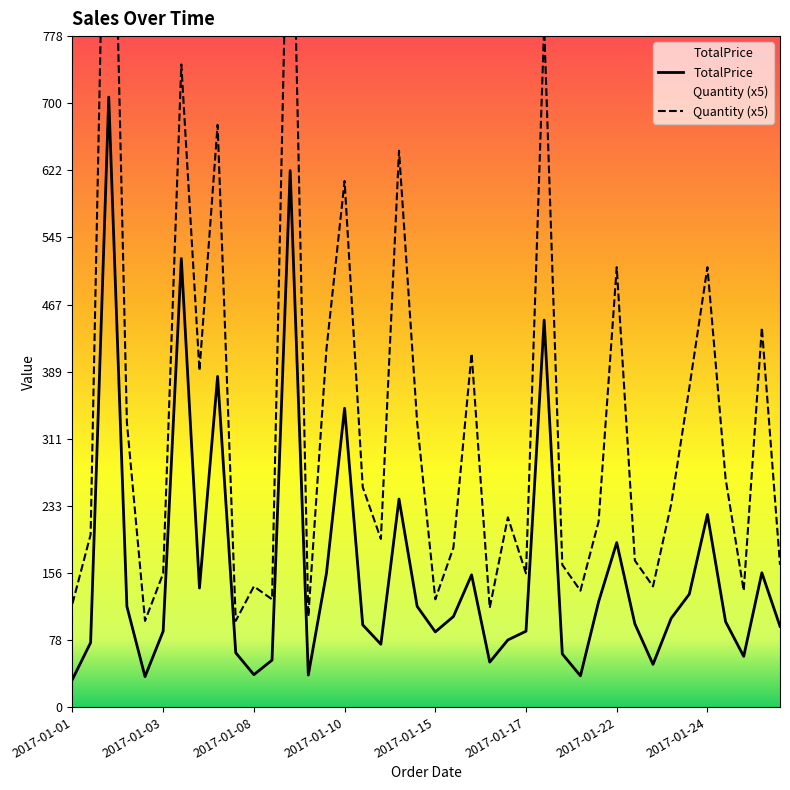

The value of TotalPrice at 2017-01-17 is 88.0. True or false?

True